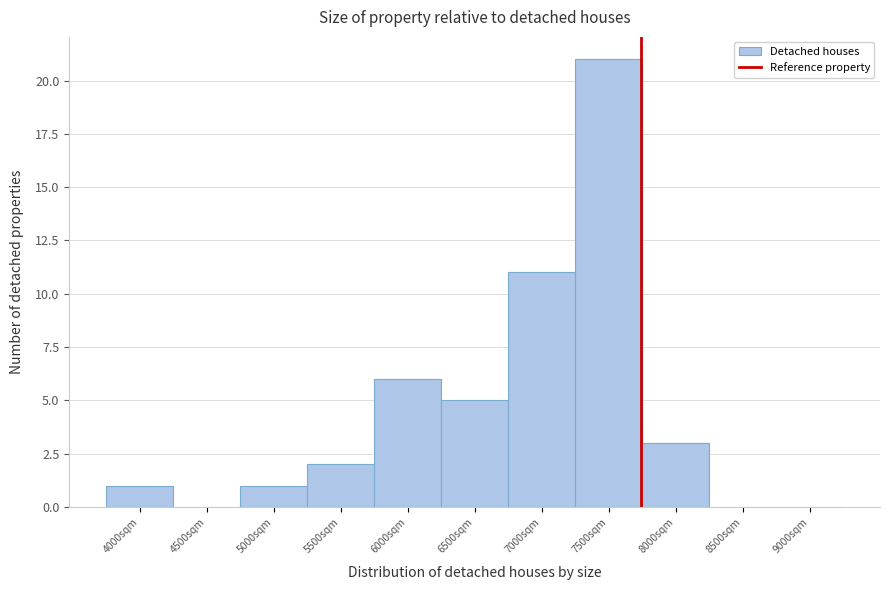

Reading right to left, transcribe all the data shown in this chart.

9000sqm=0	8500sqm=0	8000sqm=3	7500sqm=21	7000sqm=11	6500sqm=5	6000sqm=6	5500sqm=2	5000sqm=1	4500sqm=0	4000sqm=1